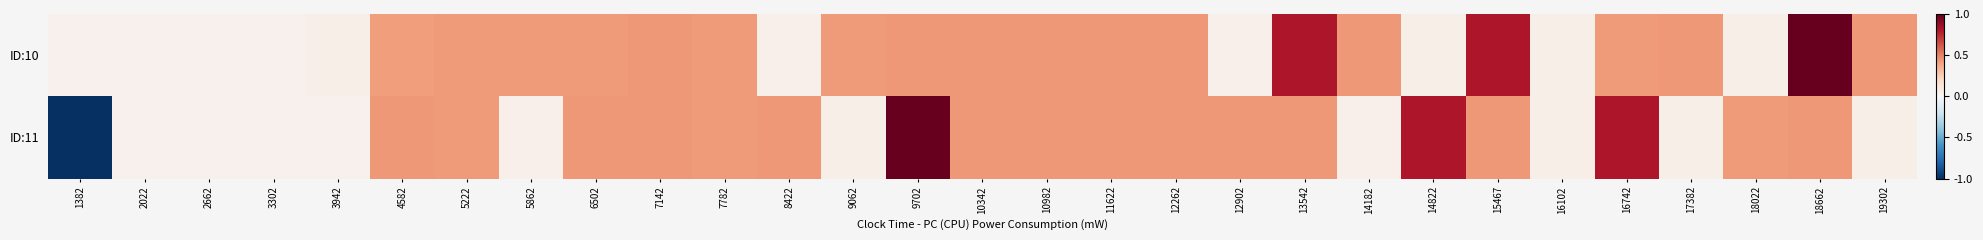

Between 9702 and 12262, which series saw the biggest shift?

ID:11